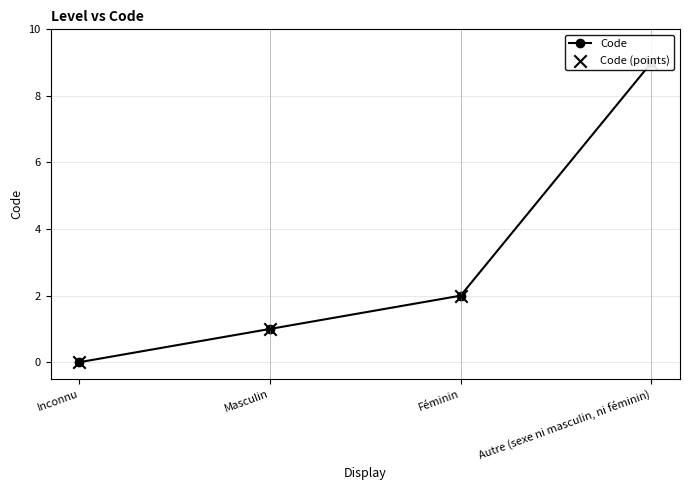

Which series contains the lowest Y value?

Code